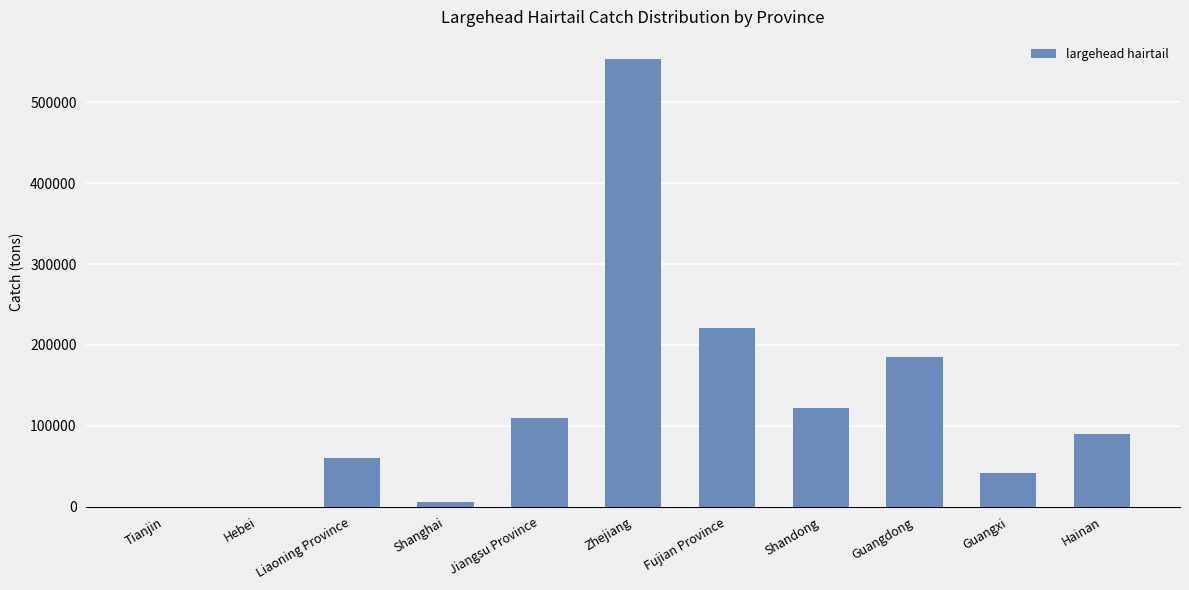

What is the sum of the values at Liaoning Province and Shandong?

182381